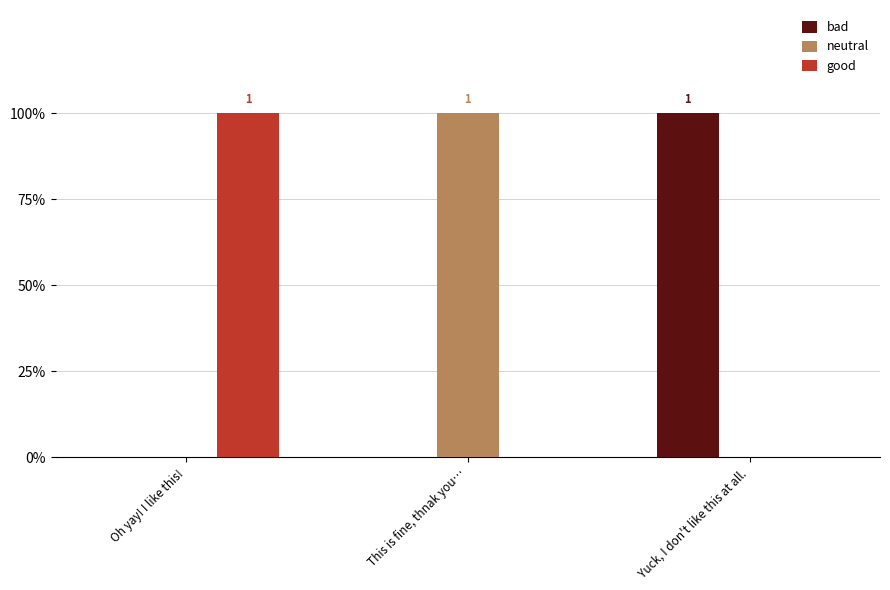

What is the difference between the maximum and minimum values in the bad series?

1